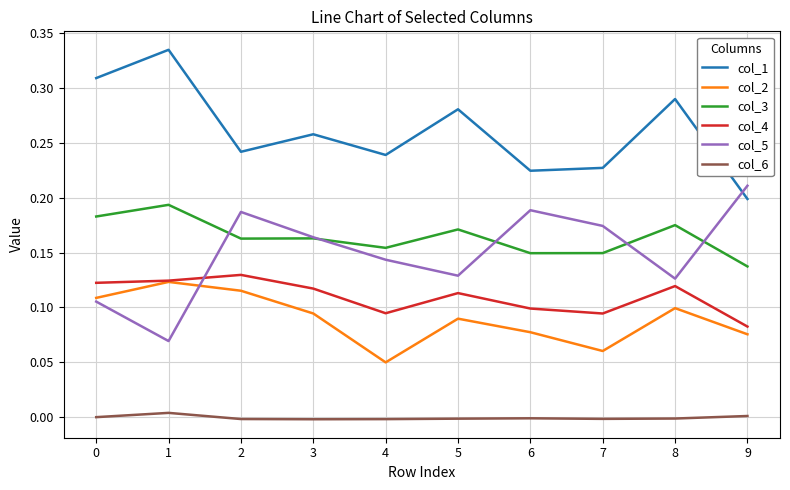

True or false: col_6 has a value of -0.0 at 4.

True